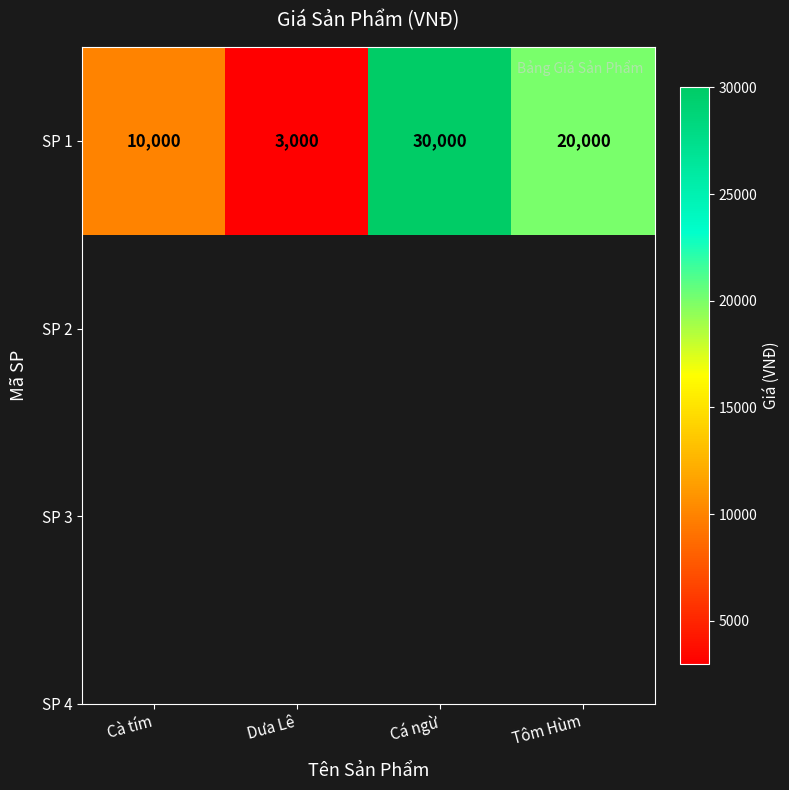

Which label corresponds to the smallest value in the chart?

Dưa Lê